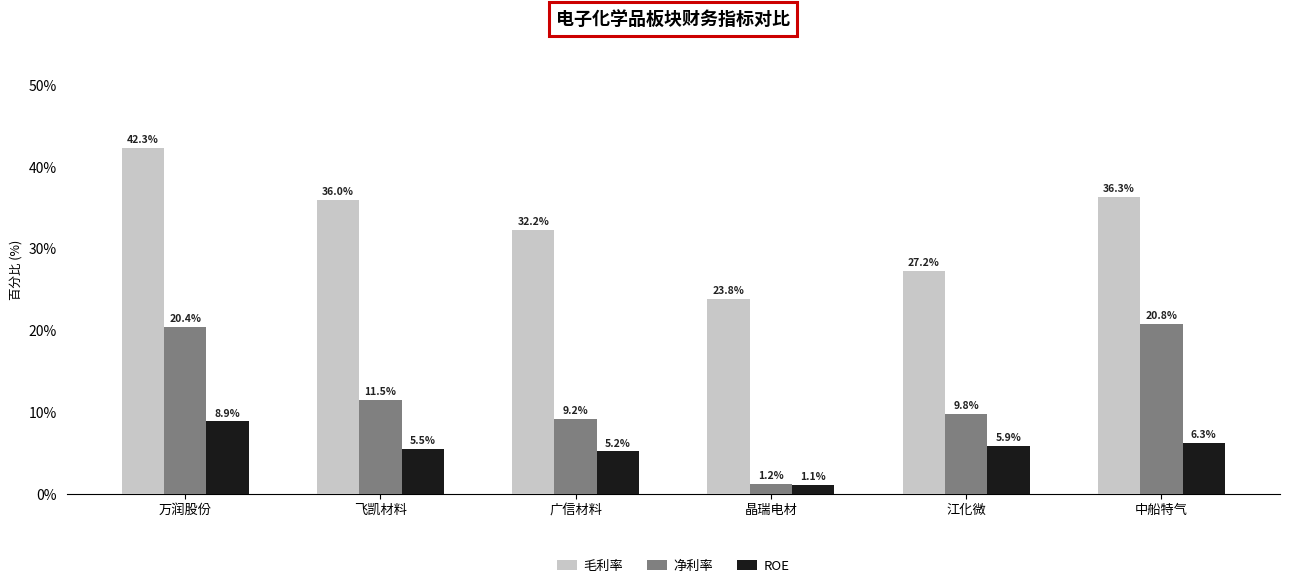

How many data points in ROE are above 5?

5